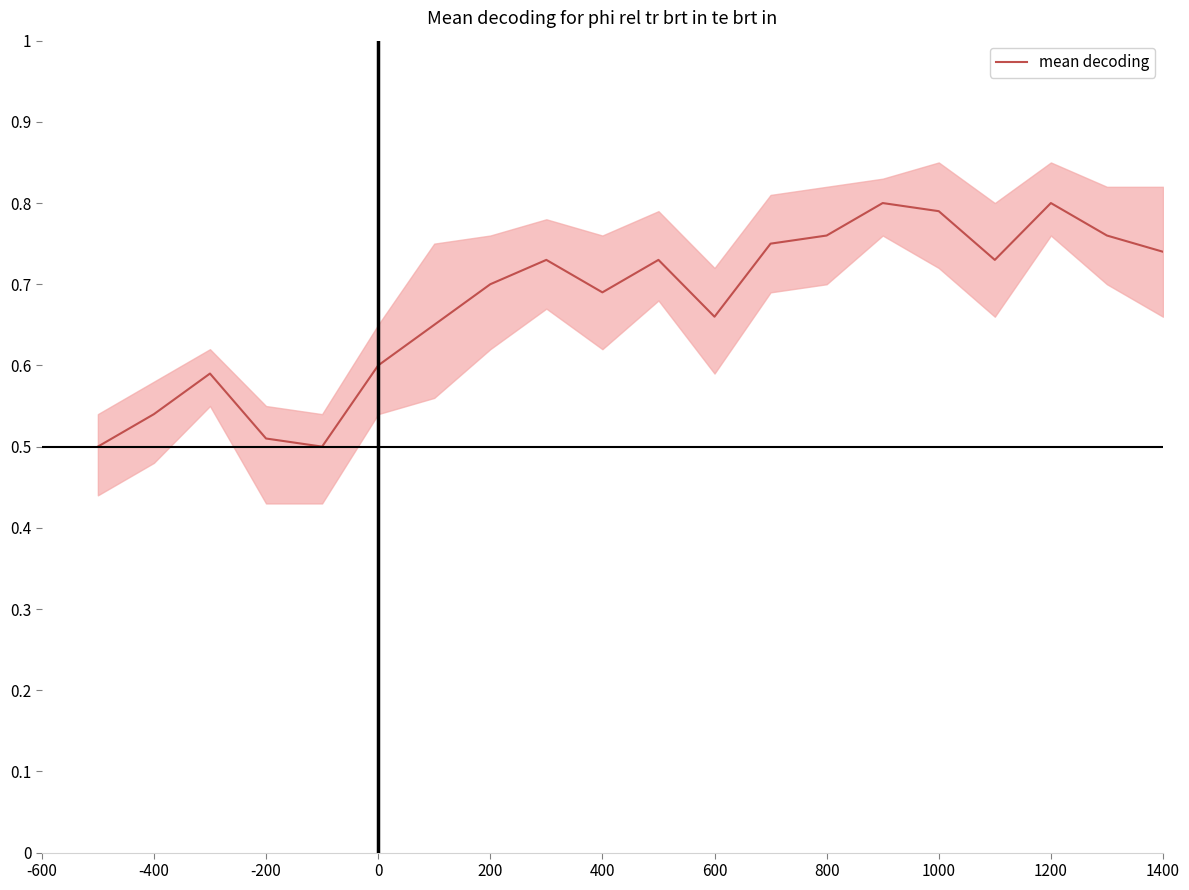

The value of mean decoding at 1400 is 1.3. True or false?

False